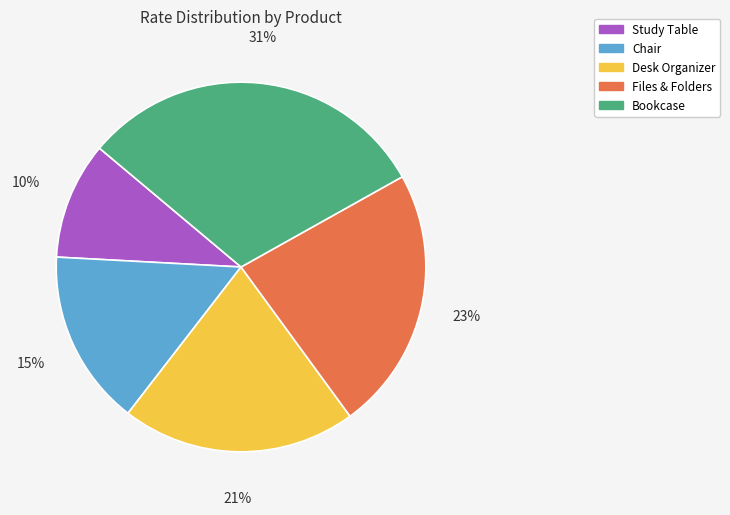

Between Bookcase and Desk Organizer, which is larger?

Bookcase